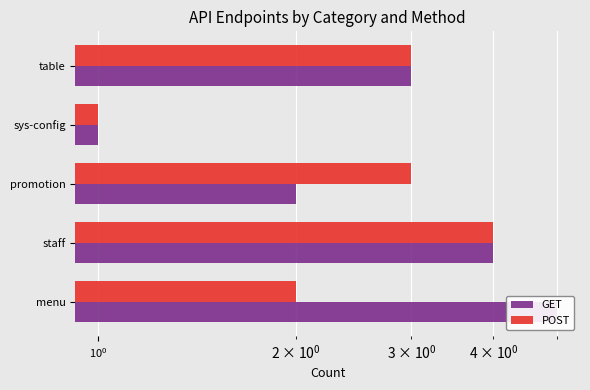

How many values in the GET series exceed 3?

2